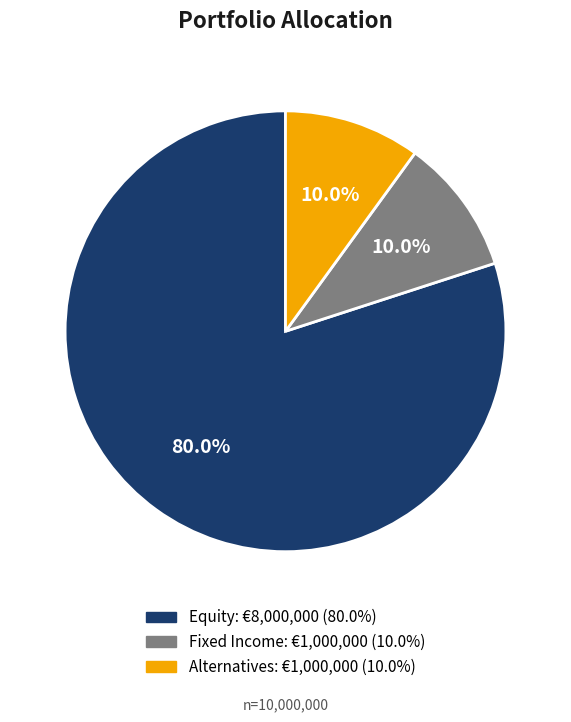

Is there a majority slice in this chart?

Yes